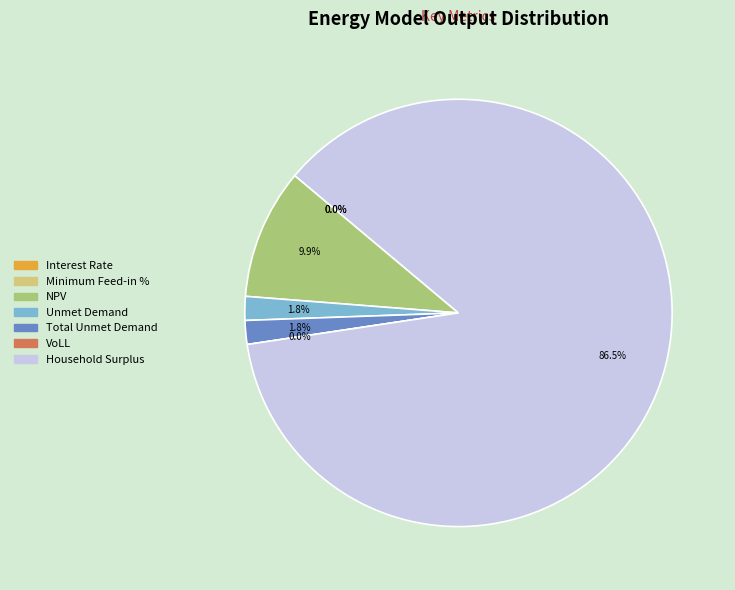

Is the sum of Household Surplus and Total Unmet Demand greater than half?

Yes